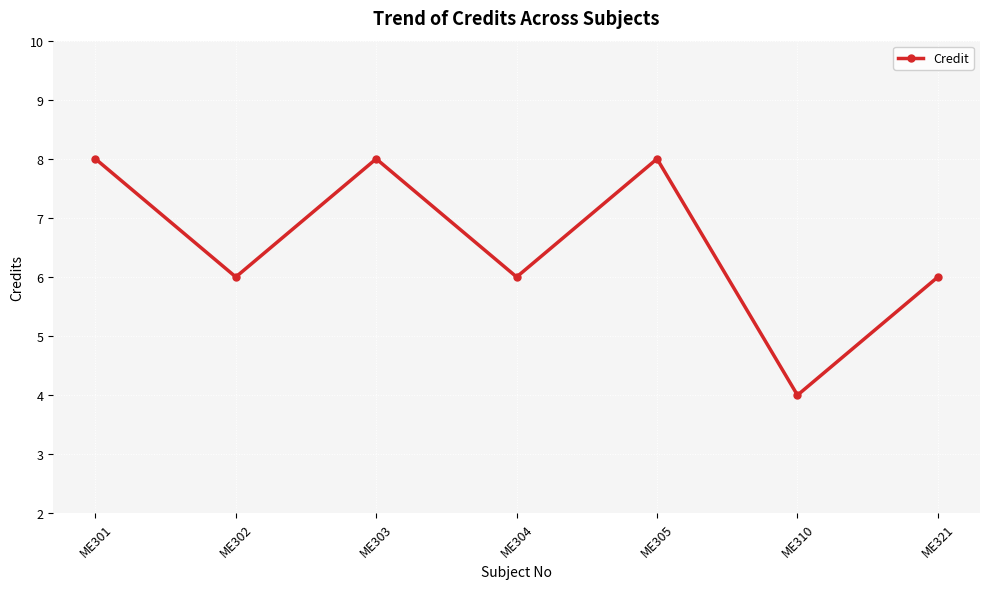

Is it true that the value at ME321 is 6?

True